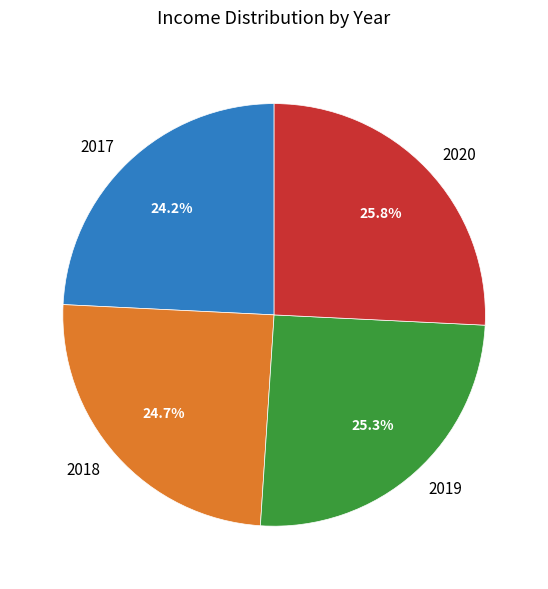

To the nearest percent, what is the average slice percentage?

25%